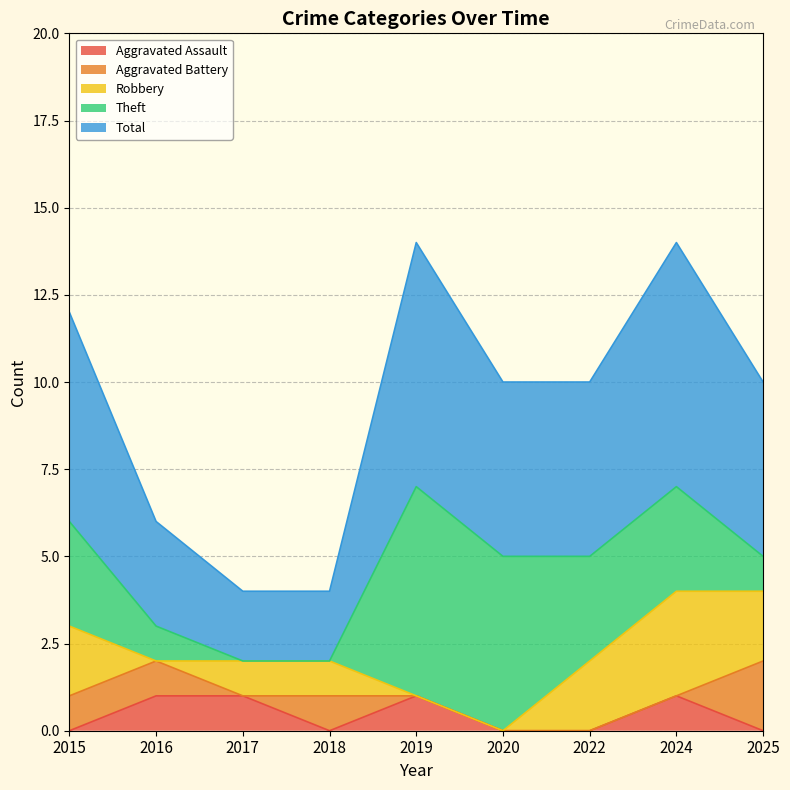

At how many categories does at least one series exceed 3?

6